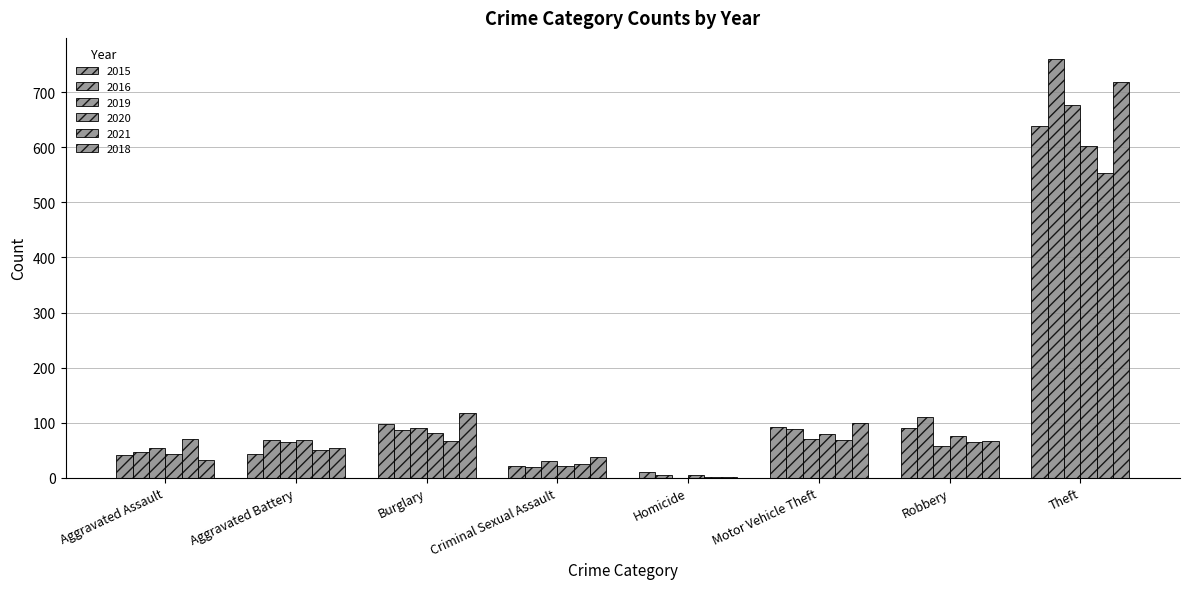

Rank the series at Theft from highest to lowest value.

2016, 2018, 2019, 2015, 2020, 2021